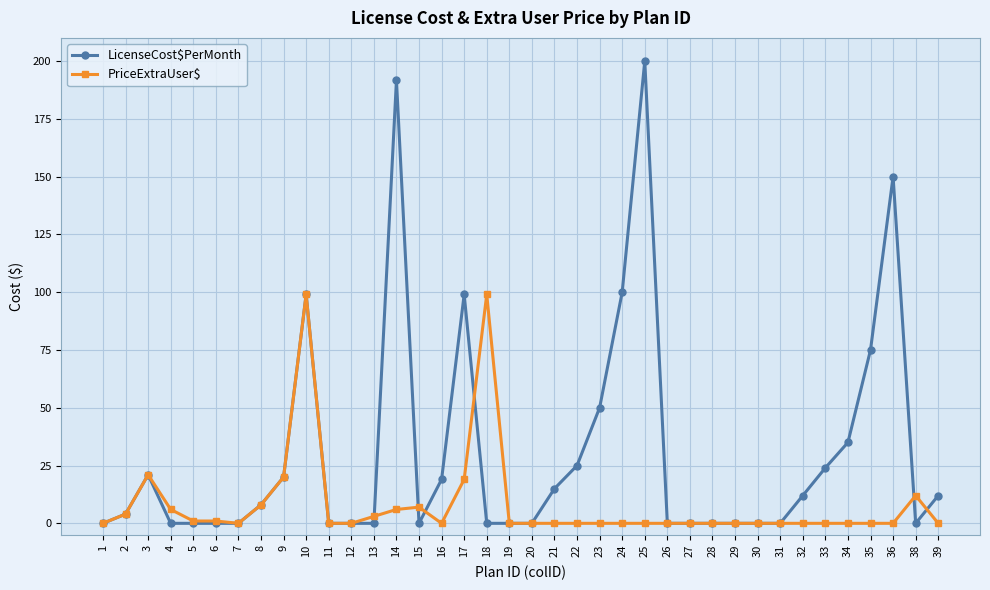

List the series in order of their peak value, lowest first.

PriceExtraUser$, LicenseCost$PerMonth